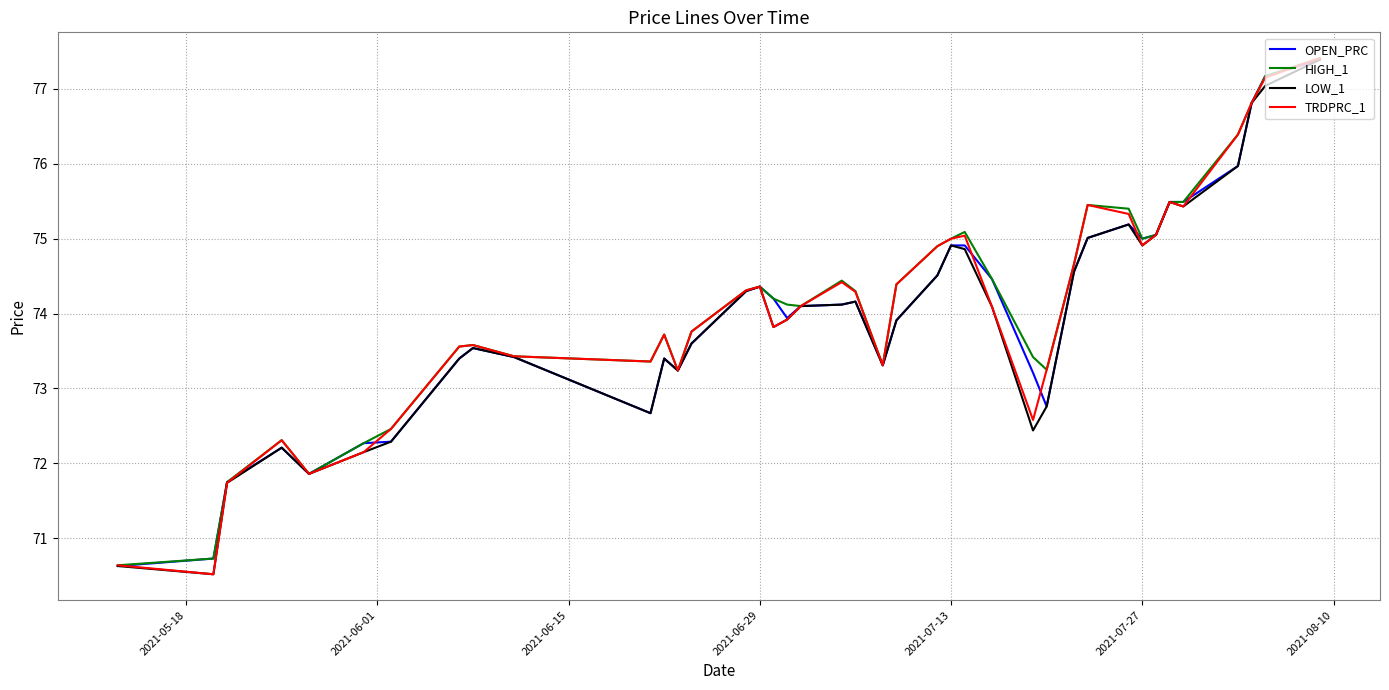

True or false: HIGH_1 has more than 0 points higher than both neighbors.

True